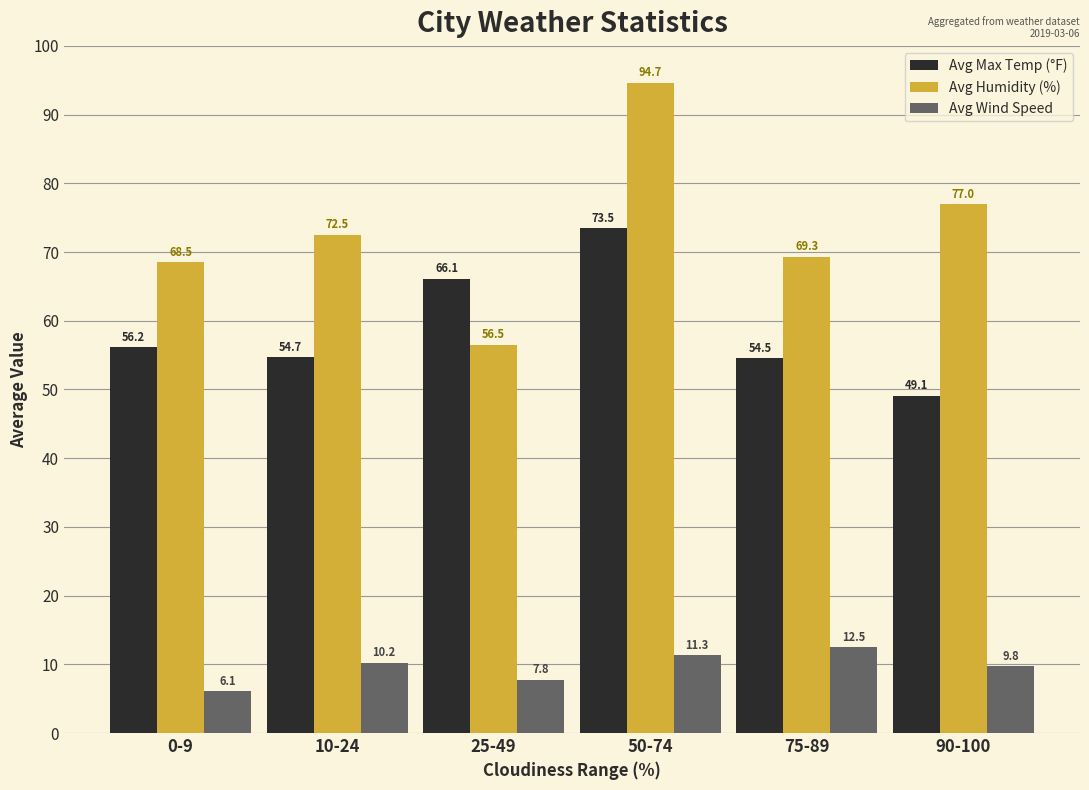

The value of Avg Max Temp (°F) at 0-9 is 56.2. True or false?

True